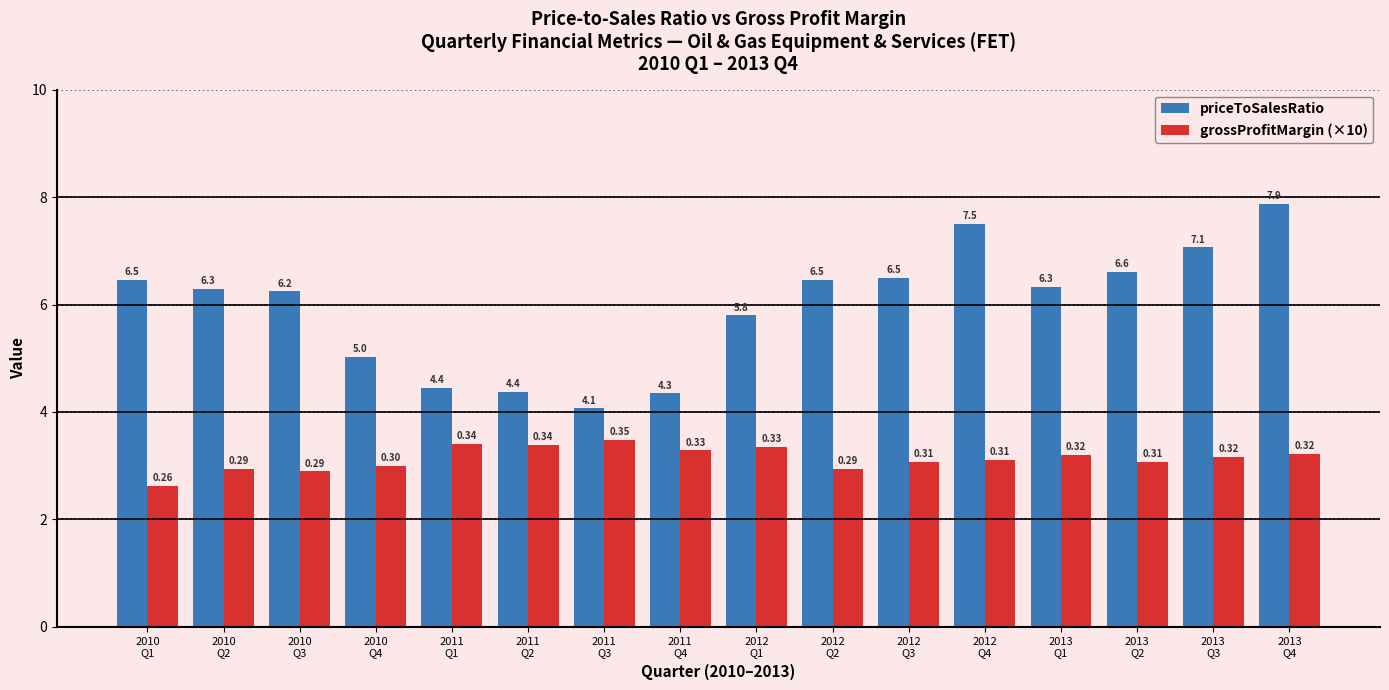

What is the average value of the priceToSalesRatio series?

6.0